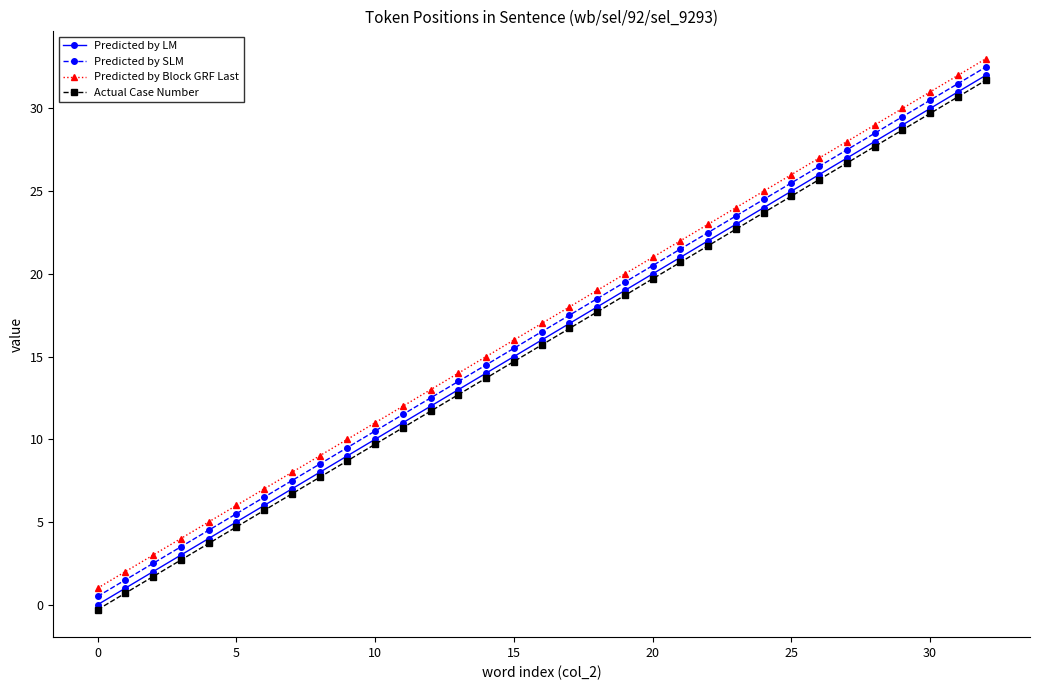

What is the value of the Predicted by LM point at the 4th from the left?

3.0